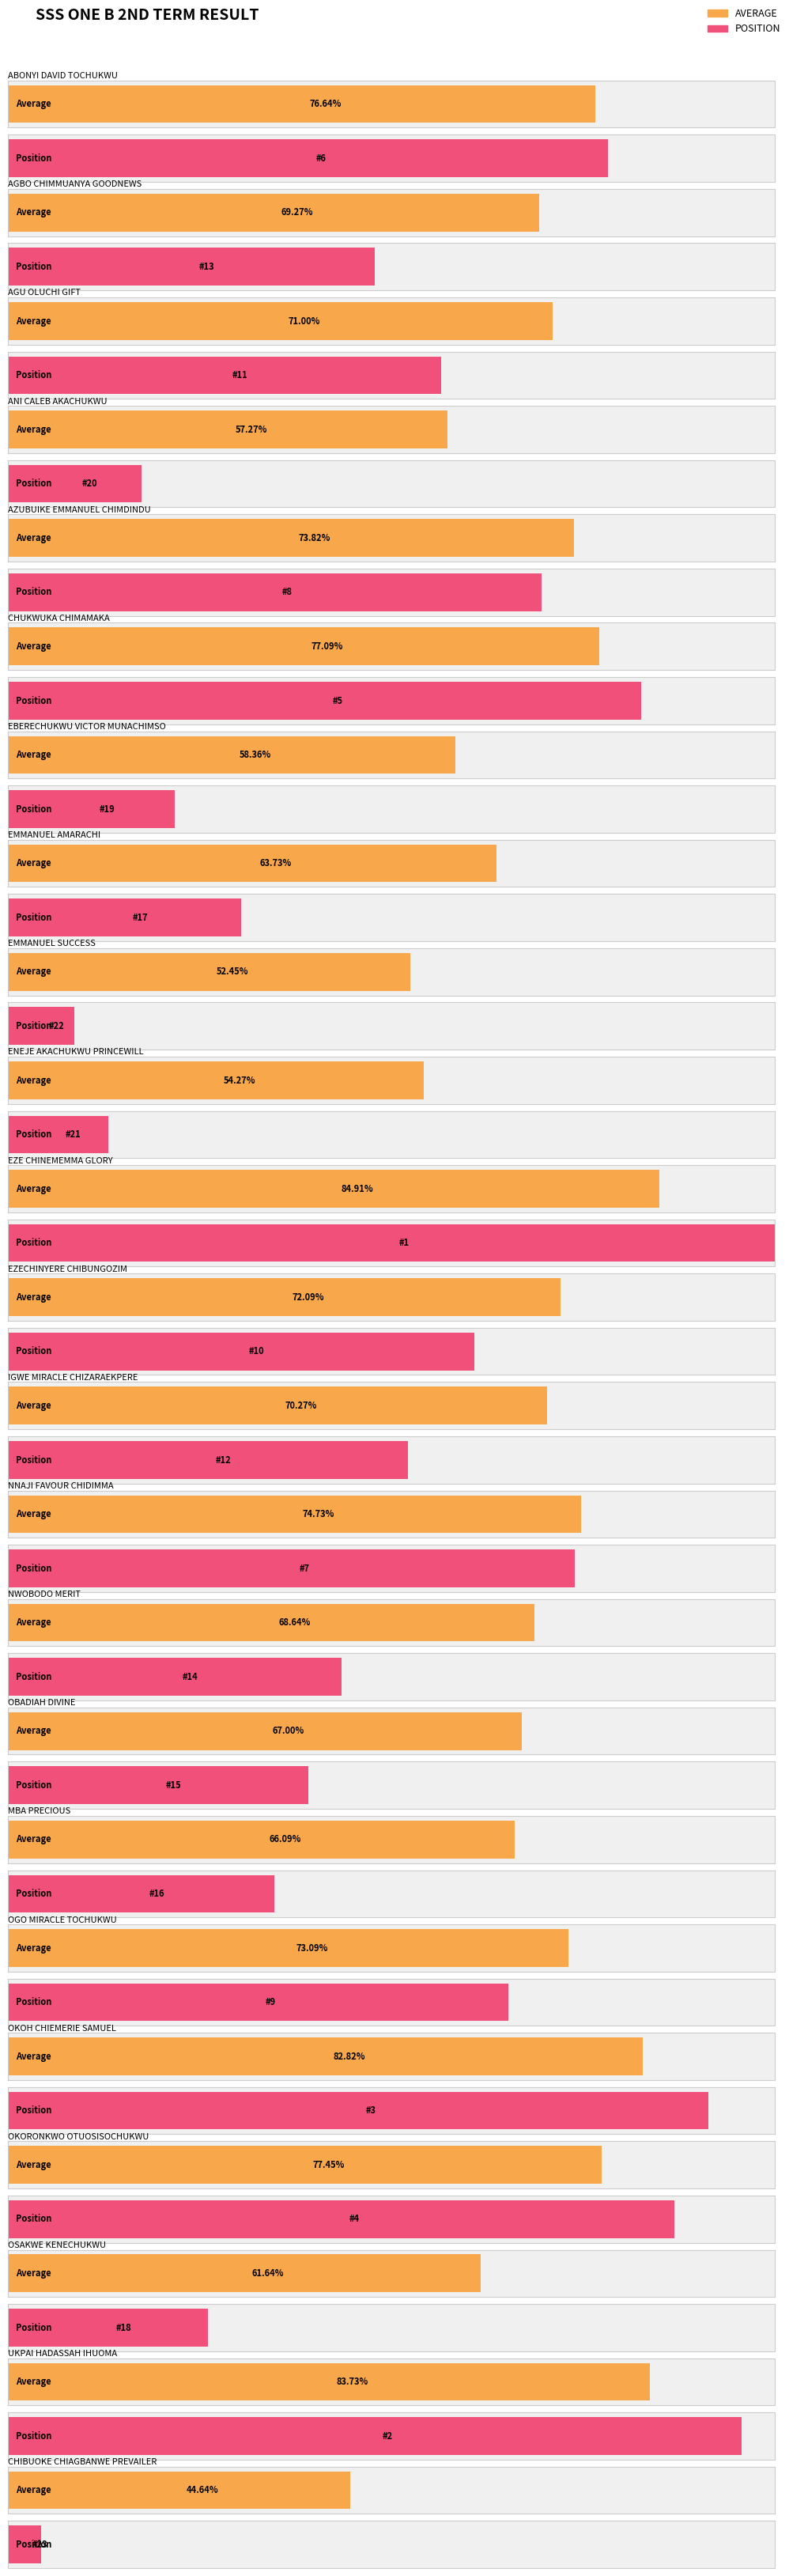

What are all the series names shown in the legend?

AVERAGE, POSITION